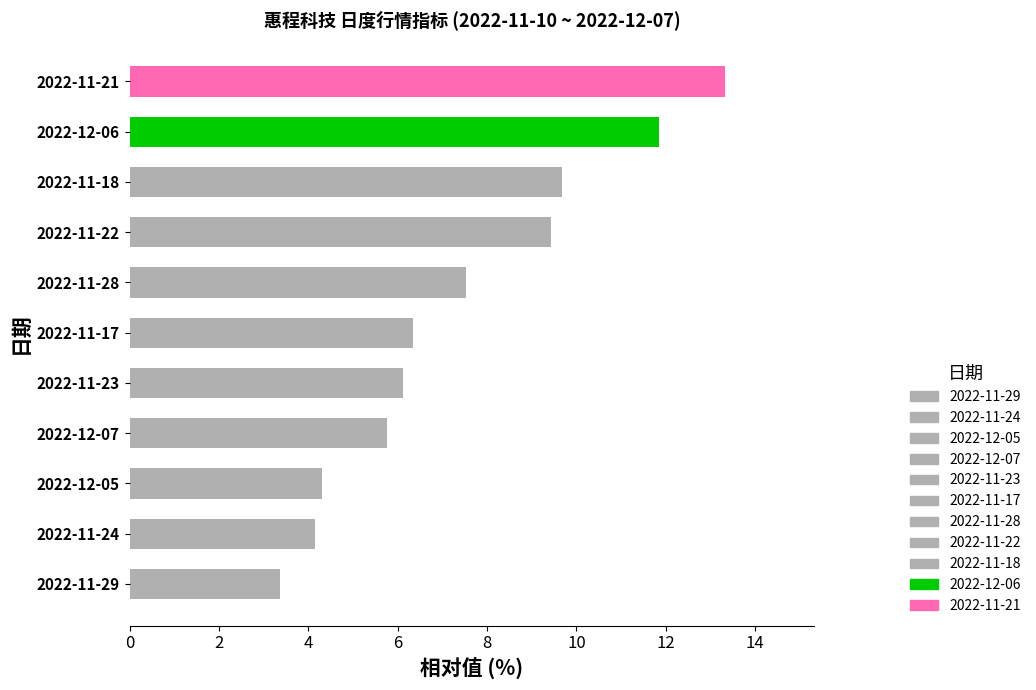

How many bars are there in total?

11